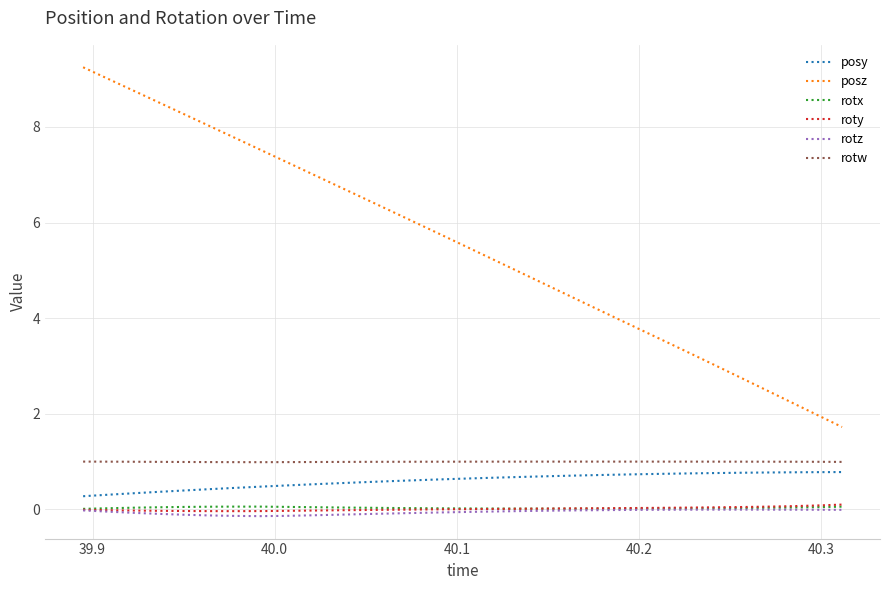

What is the highest value of the rotx series?

0.1